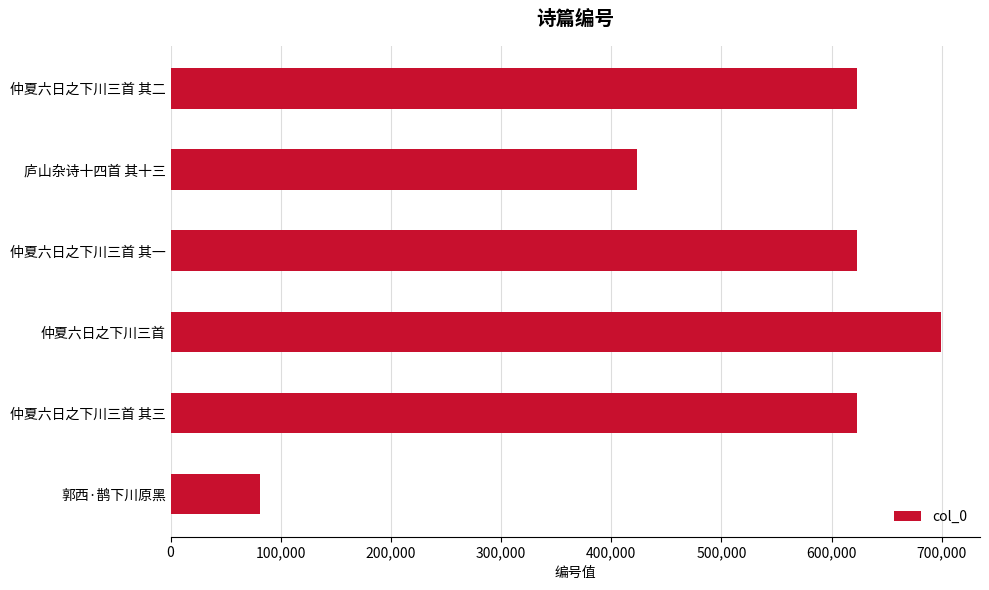

Are the bars grouped side by side (vs. stacked)?

No